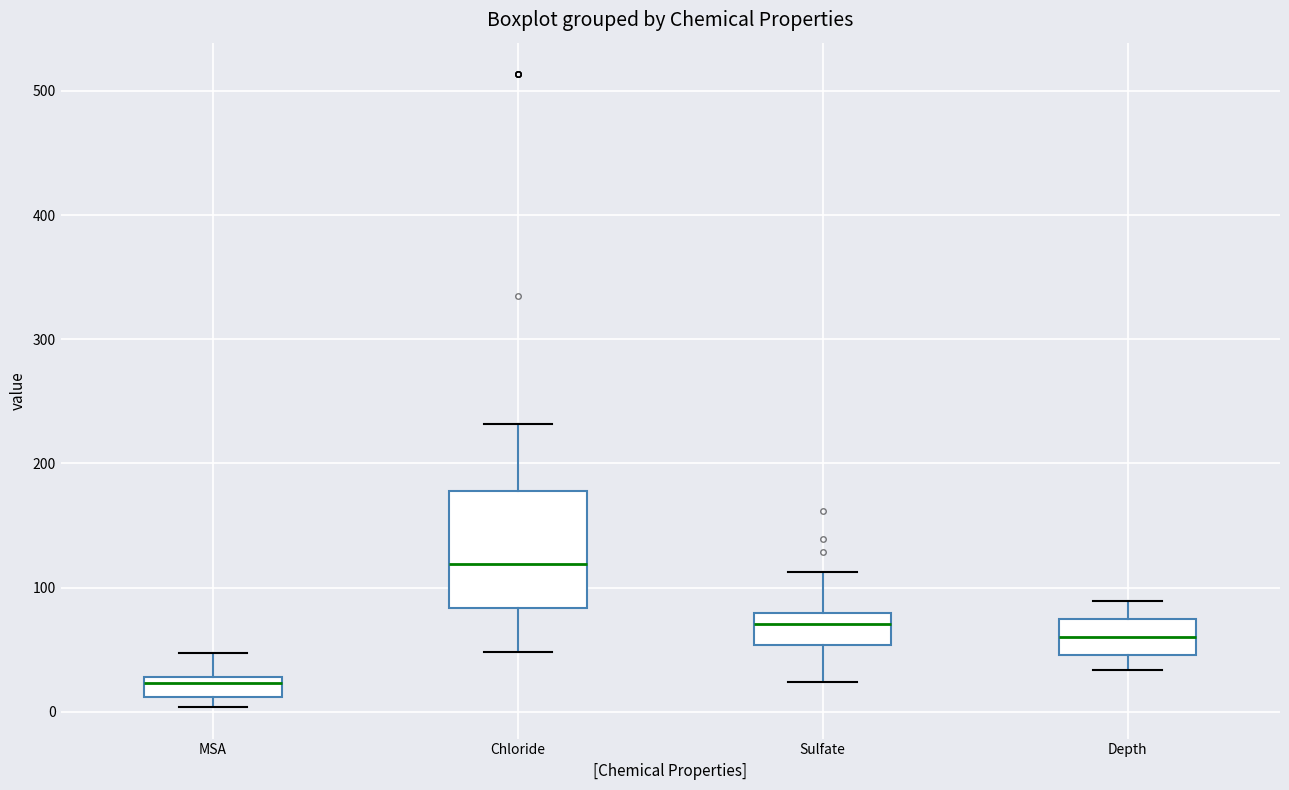

Reading left to right, read every box against the y-axis: the position of its median line, the range the box covers, and the ends of its whiskers. The values are not printed on the chart, so give them approximately, as read against the axis.

MSA: median 20, box 10 to 30, whiskers 0 to 50
Chloride: median 120, box 80 to 180, whiskers 50 to 230
Sulfate: median 70, box 50 to 80, whiskers 20 to 110
Depth: median 60, box 50 to 70, whiskers 30 to 90